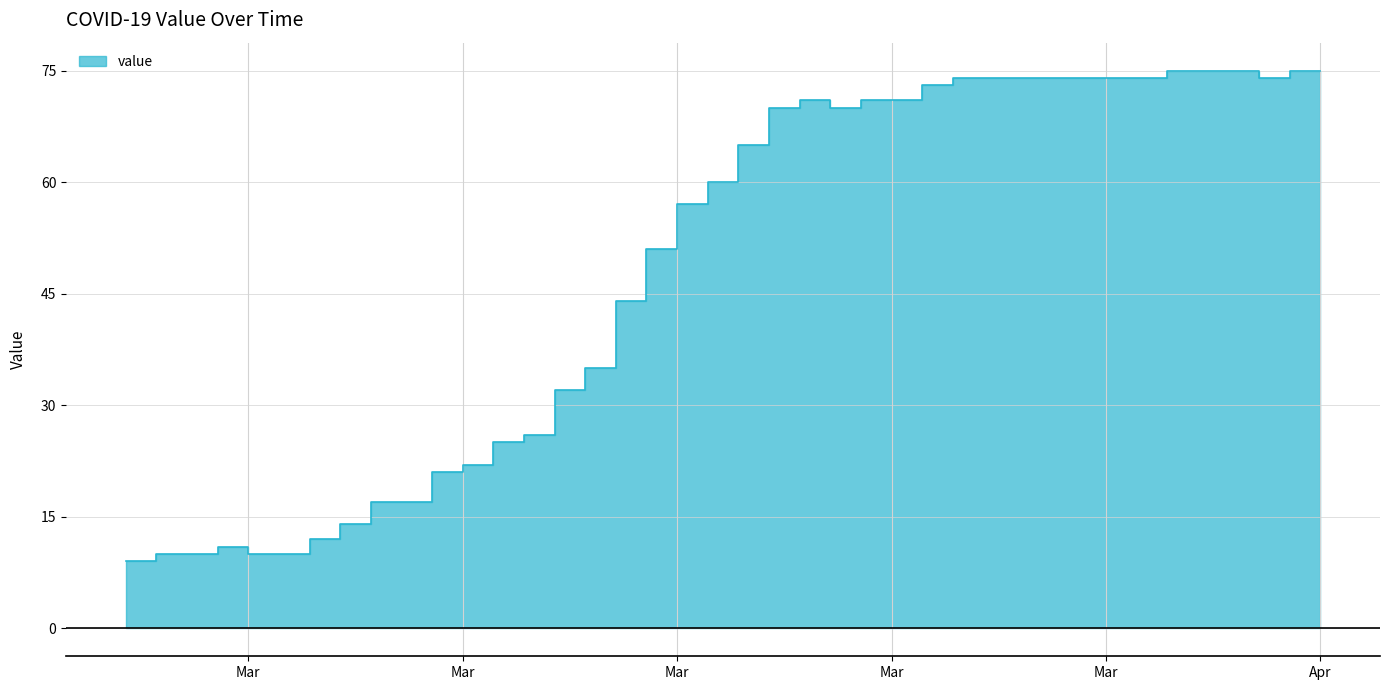

Which category has the lowest value across all series?

2020-02-27